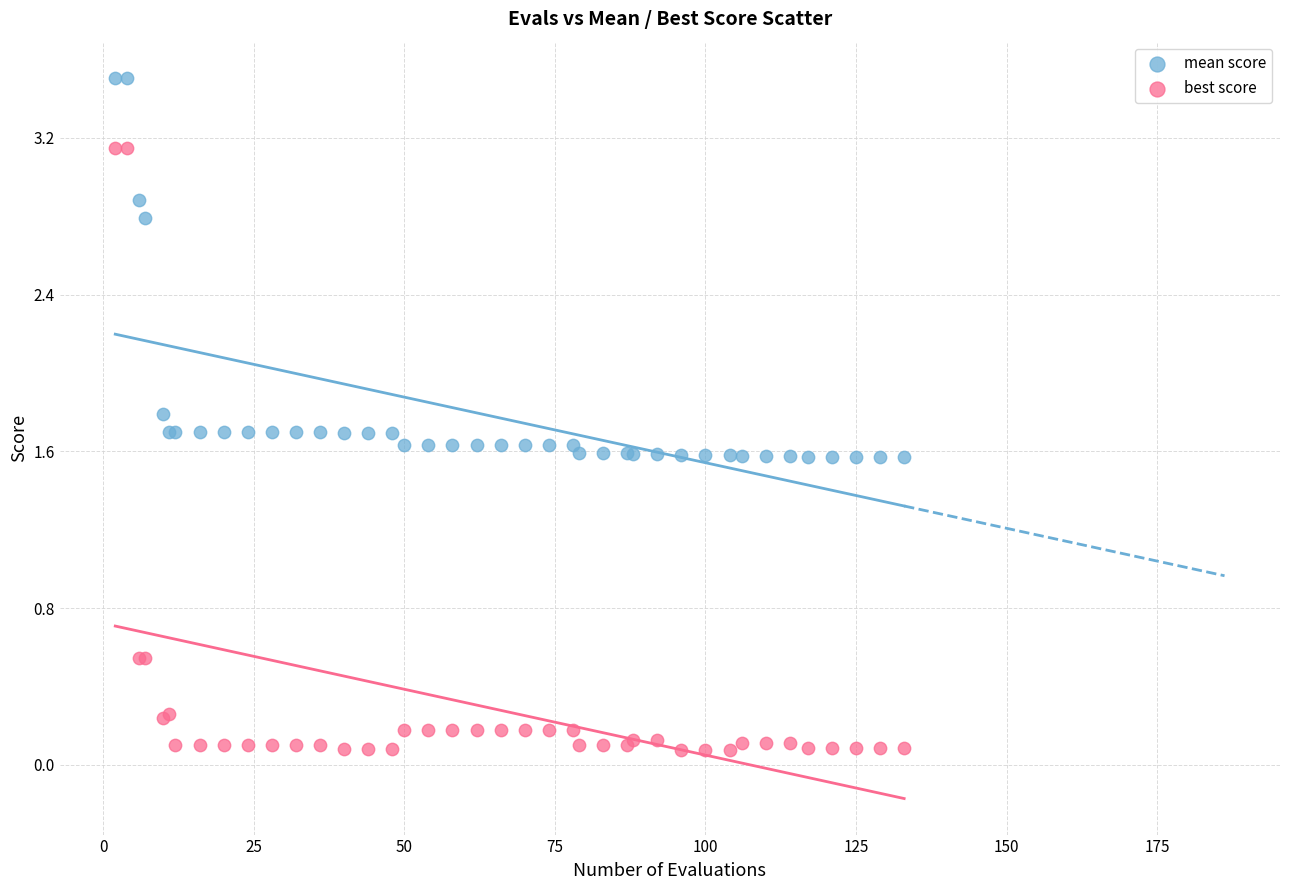

Which series reaches the minimum Y coordinate?

best score